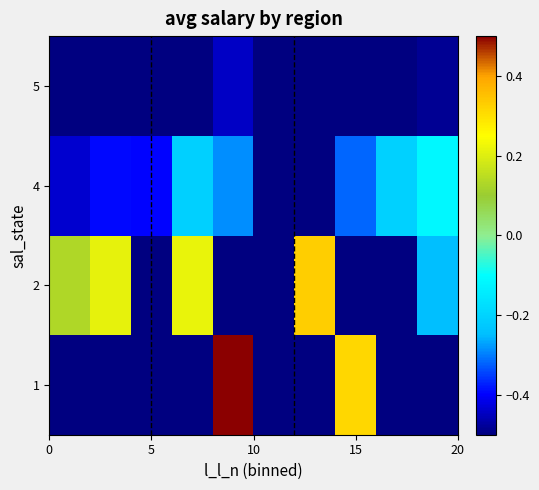

Reading left to right, transcribe all the data shown in this chart.

row_0: -0.5	-0.5	-0.5	-0.5	0.5	-0.5	-0.5	0.3	-0.5	-0.5
row_1: 0.1	0.2	-0.5	0.2	-0.5	-0.5	0.3	-0.5	-0.5	-0.2
row_2: -0.4	-0.4	-0.4	-0.2	-0.3	-0.5	-0.5	-0.3	-0.2	-0.1
row_3: -0.5	-0.5	-0.5	-0.5	-0.4	-0.5	-0.5	-0.5	-0.5	-0.5